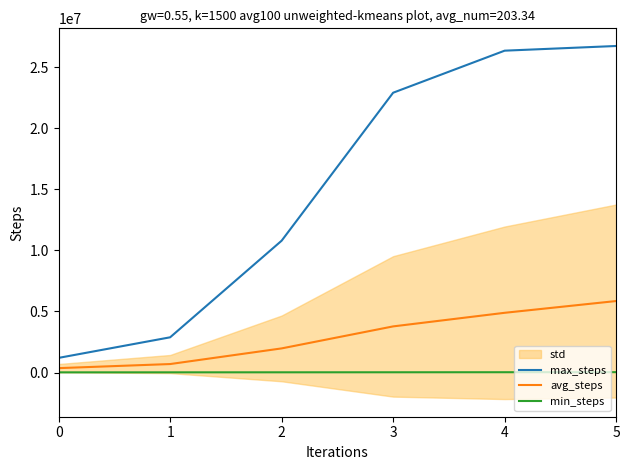

How many data points in min_steps are above 18871?

2